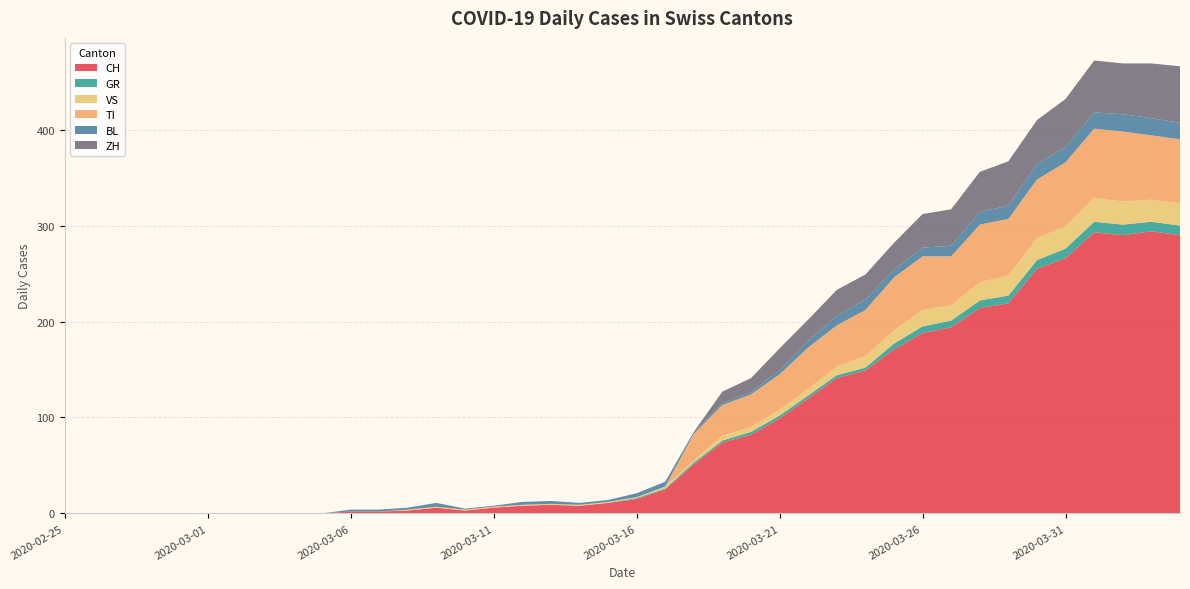

Reading left to right, extract all data points from this chart.

CH: 0	0	0	0	0	0	0	0	0	0	2	2	3	6	3	6	8	9	8	11	15	25	51	74	82	99	120	141	149	171	188	194	214	219	255	266	293	290	294	290
GR: 0	0	0	0	0	0	0	0	0	0	0	0	0	0	0	0	0	0	0	0	1	1	2	2	3	3	3	3	3	6	7	7	8	8	9	10	11	11	10	10
VS: 0	0	0	0	0	0	0	0	0	0	0	0	1	1	1	1	1	1	1	1	1	2	2	5	5	6	7	9	12	14	17	16	19	21	23	23	25	24	23	23
TI: 0	0	0	0	0	0	0	0	0	0	0	0	0	0	0	0	0	0	0	0	0	0	28	32	34	37	43	43	48	55	56	51	60	59	61	67	72	73	67	67
BL: 0	0	0	0	0	0	0	0	0	0	2	2	2	4	1	1	3	3	2	2	4	5	2	2	2	4	7	10	11	8	9	11	13	14	16	16	17	18	18	17
ZH: 0	0	0	0	0	0	0	0	0	0	0	0	0	0	0	0	0	0	0	0	0	0	0	12	15	23	22	27	26	28	35	38	42	46	46	50	54	53	57	59